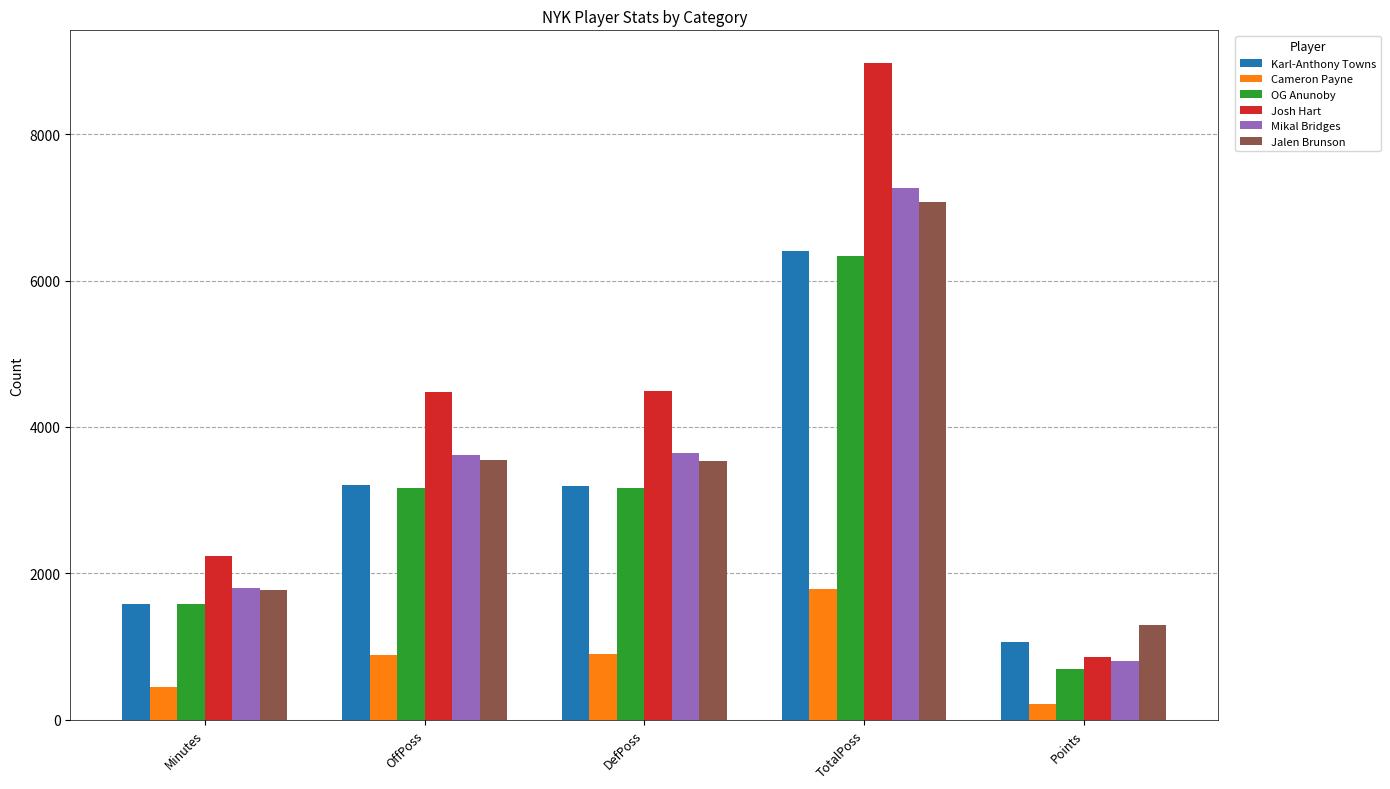

What position from the left is OffPoss?

2